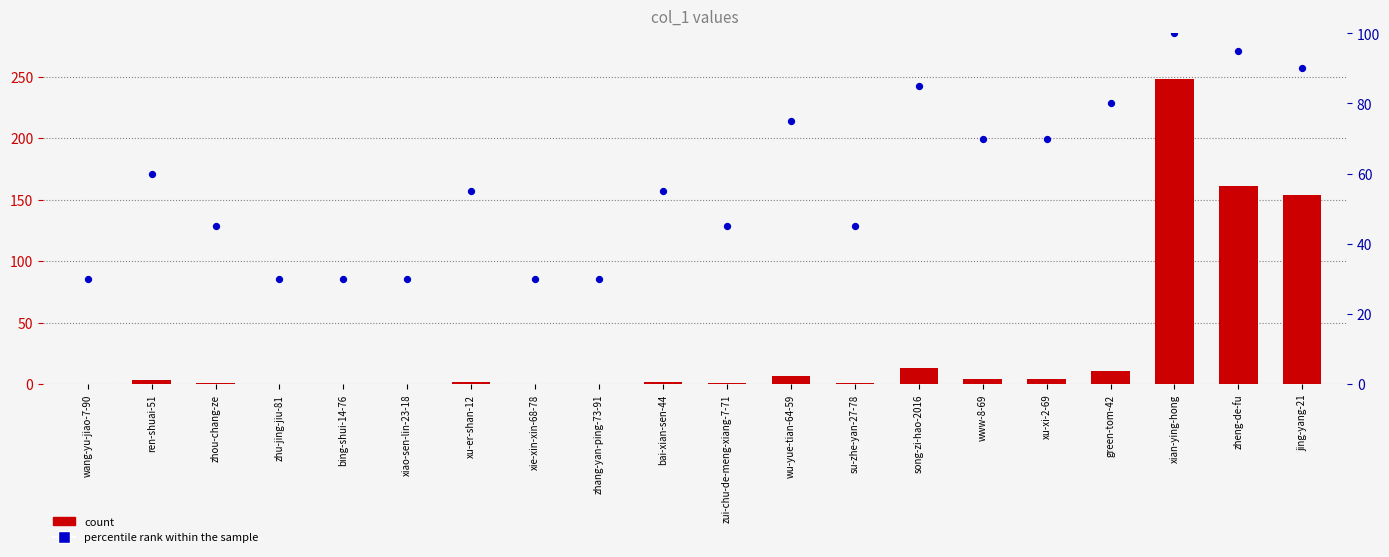

What is the total value across all series at song-zi-hao-2016?

98